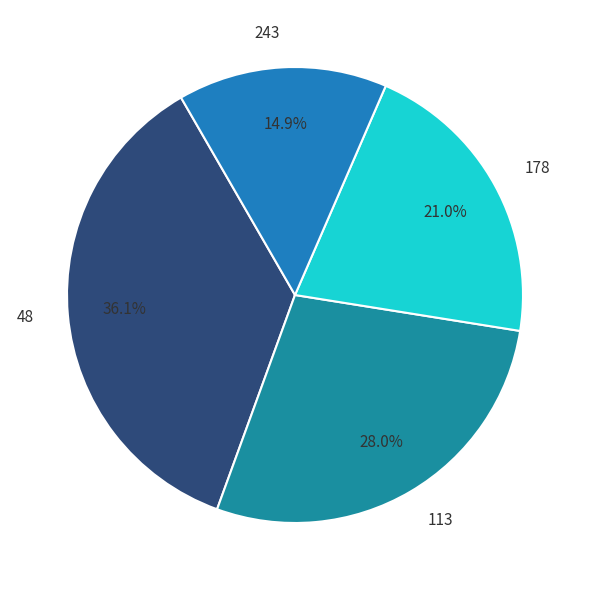

What percentage is the 178 slice, to the nearest percent?

21%